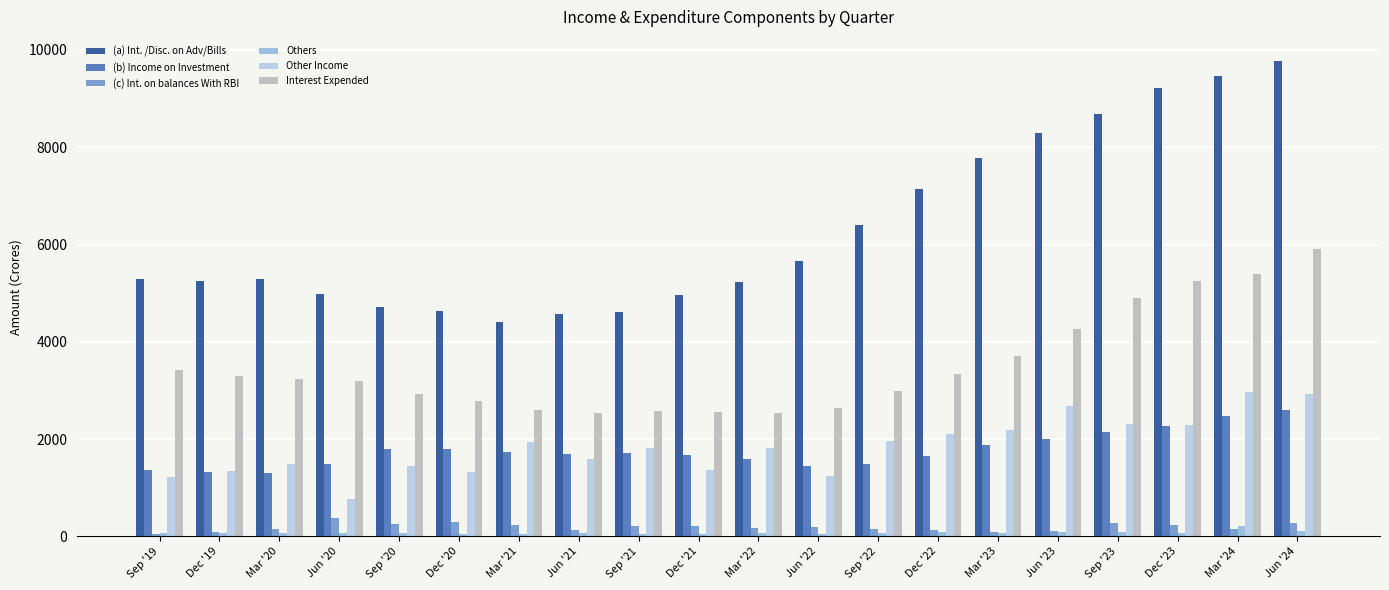

List the labels in order of (b) Income on Investment value, largest first.

Jun '24, Mar '24, Dec '23, Sep '23, Jun '23, Mar '23, Sep '20, Dec '20, Mar '21, Sep '21, Jun '21, Dec '21, Dec '22, Mar '22, Jun '20, Sep '22, Jun '22, Sep '19, Dec '19, Mar '20